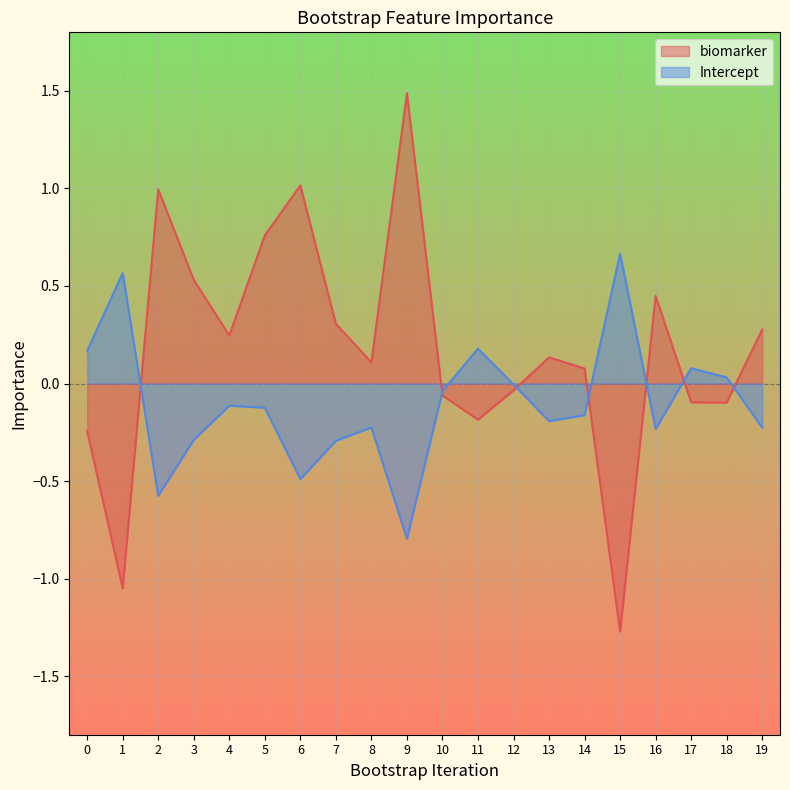

How many interior local peaks does the Intercept series have?

6